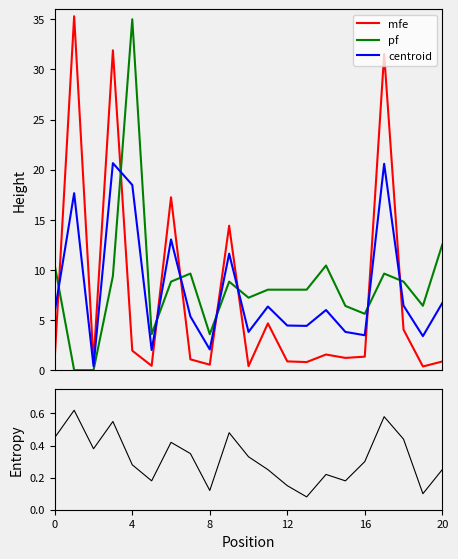

True or false: mfe has a value of 0.9 at 12.

True